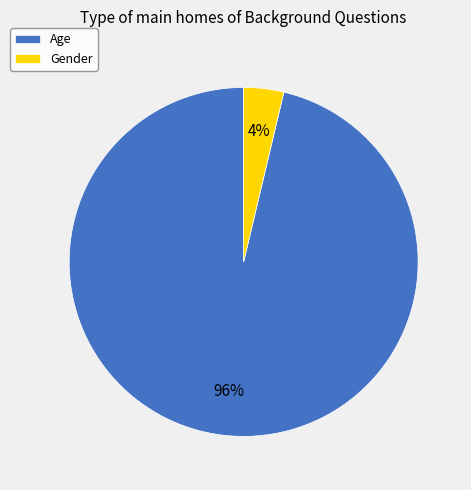

Which category accounts for the majority?

Age